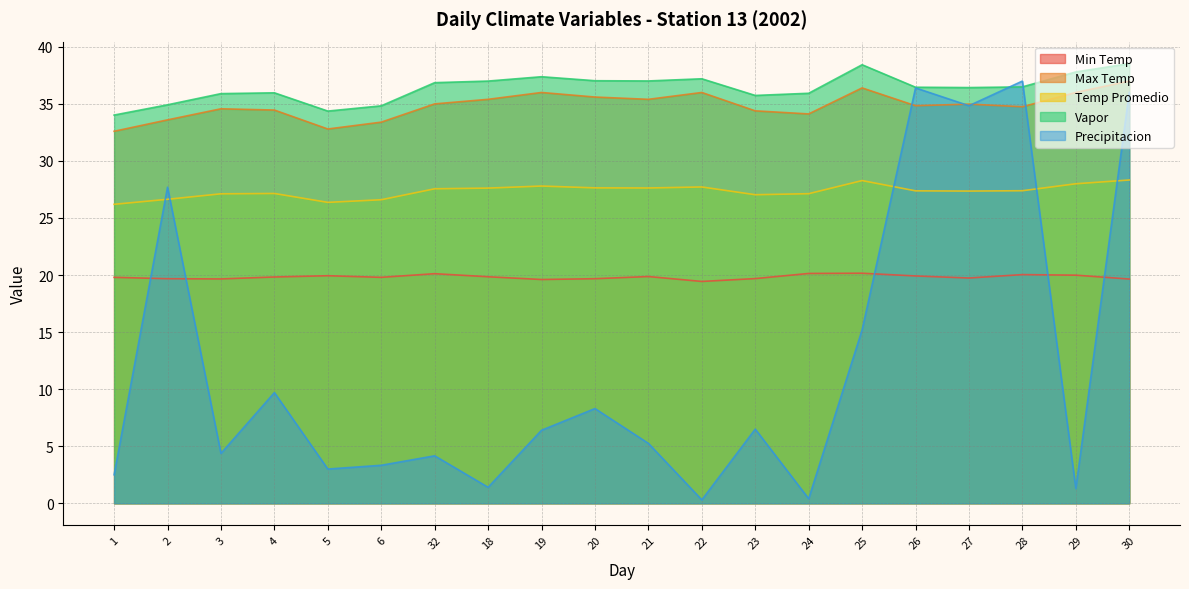

What is the approximate value of Temp Promedio at 20?

27.6